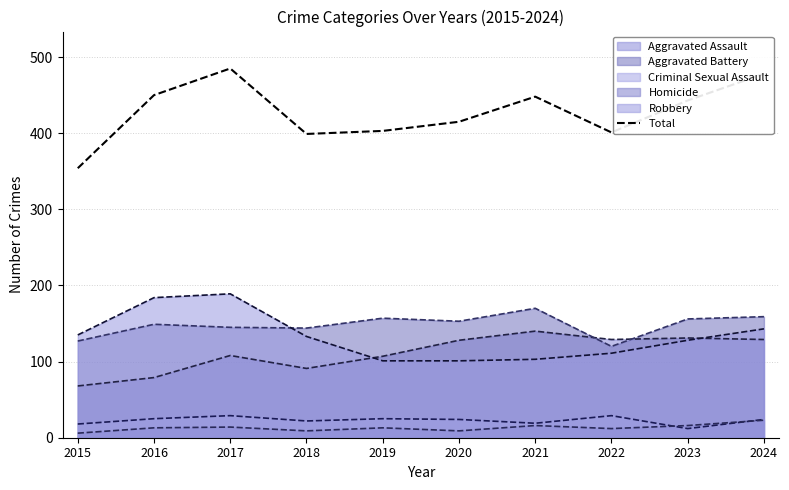

How many intersections are there between Criminal Sexual Assault (line) and Homicide (line)?

2